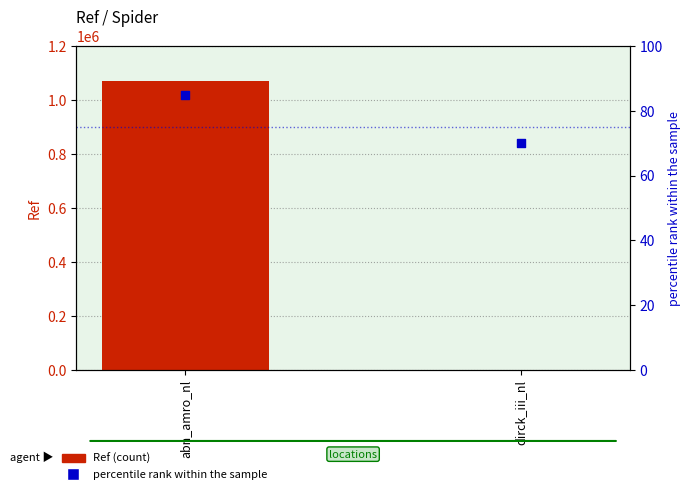

Which series has the largest total across all categories?

Ref